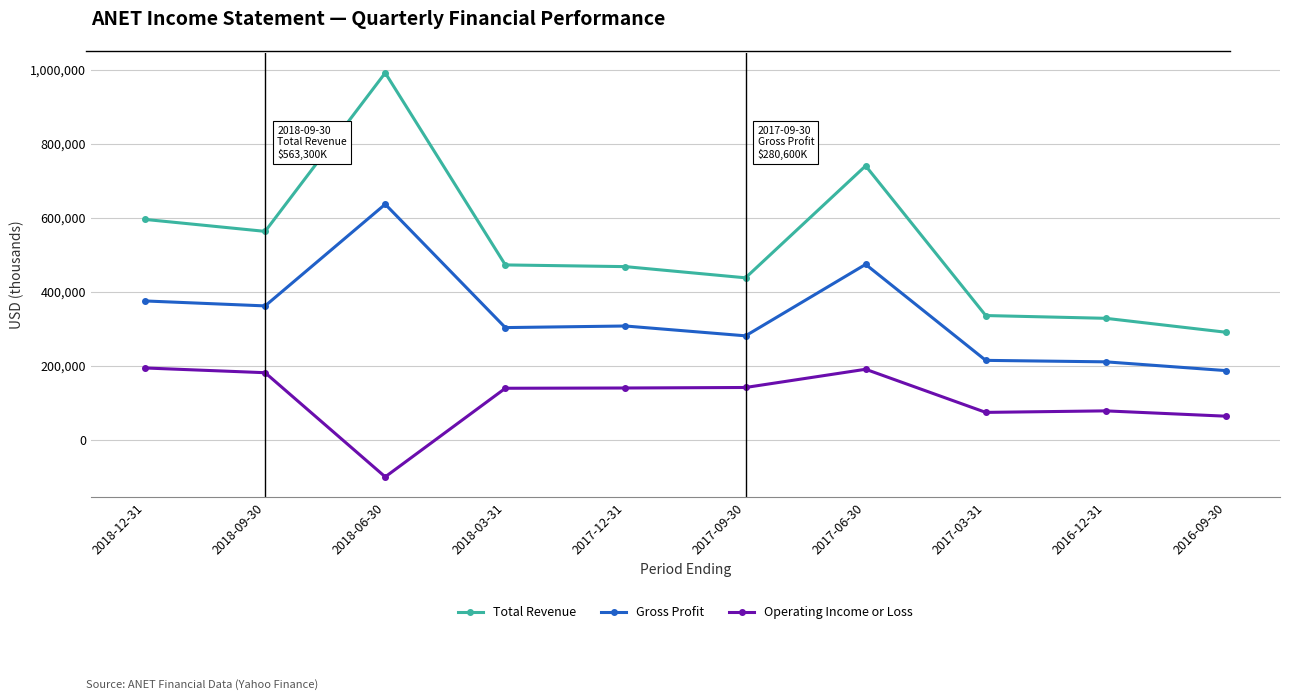

How many values in the Gross Profit series are below 307200?

5